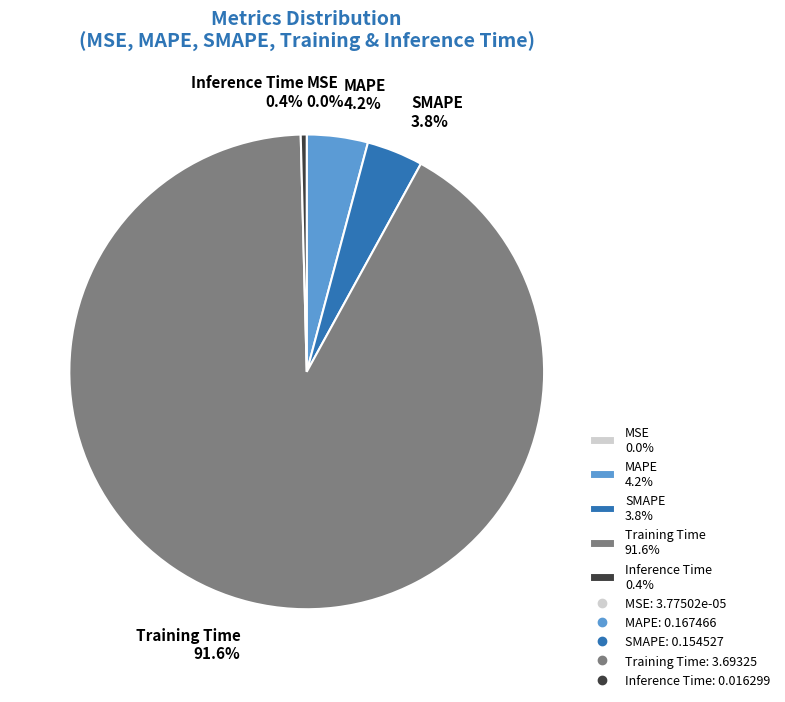

To the nearest percent, what is the combined percentage of MAPE and Training Time?

96%